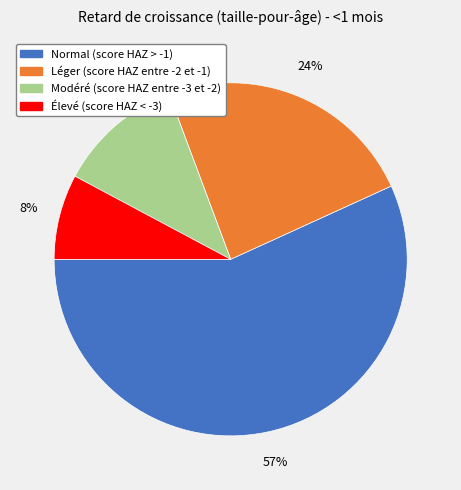

To the nearest percent, what is the difference between the Élevé (score HAZ < -3) and Léger (score HAZ entre -2 et -1) slice percentages?

16%